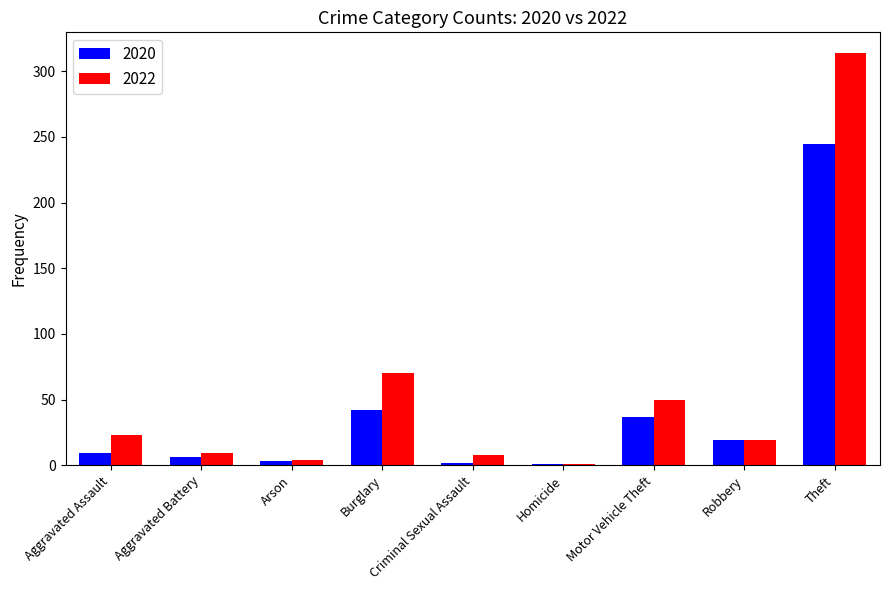

What is the label of the 1st bar from the right?

Theft